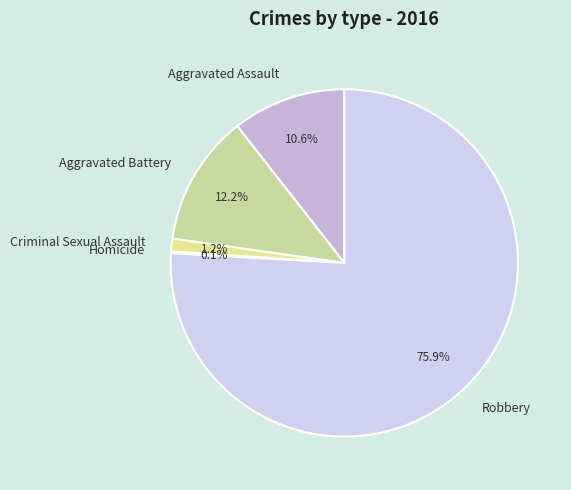

Which slice is the largest?

Robbery